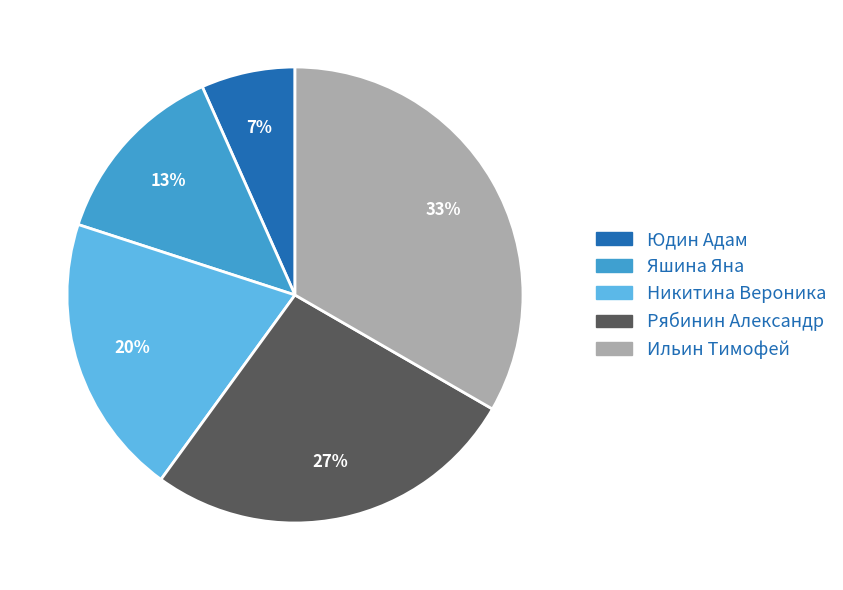

To the nearest percent, what percentage of the pie is Юдин Адам?

7%